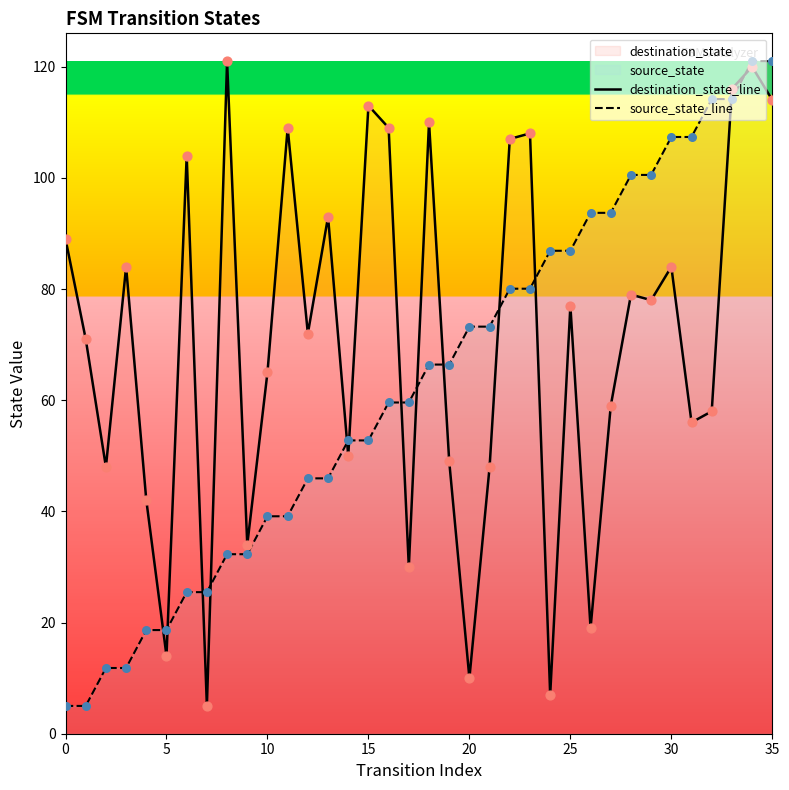

Which series has the largest total across all categories?

destination_state_line